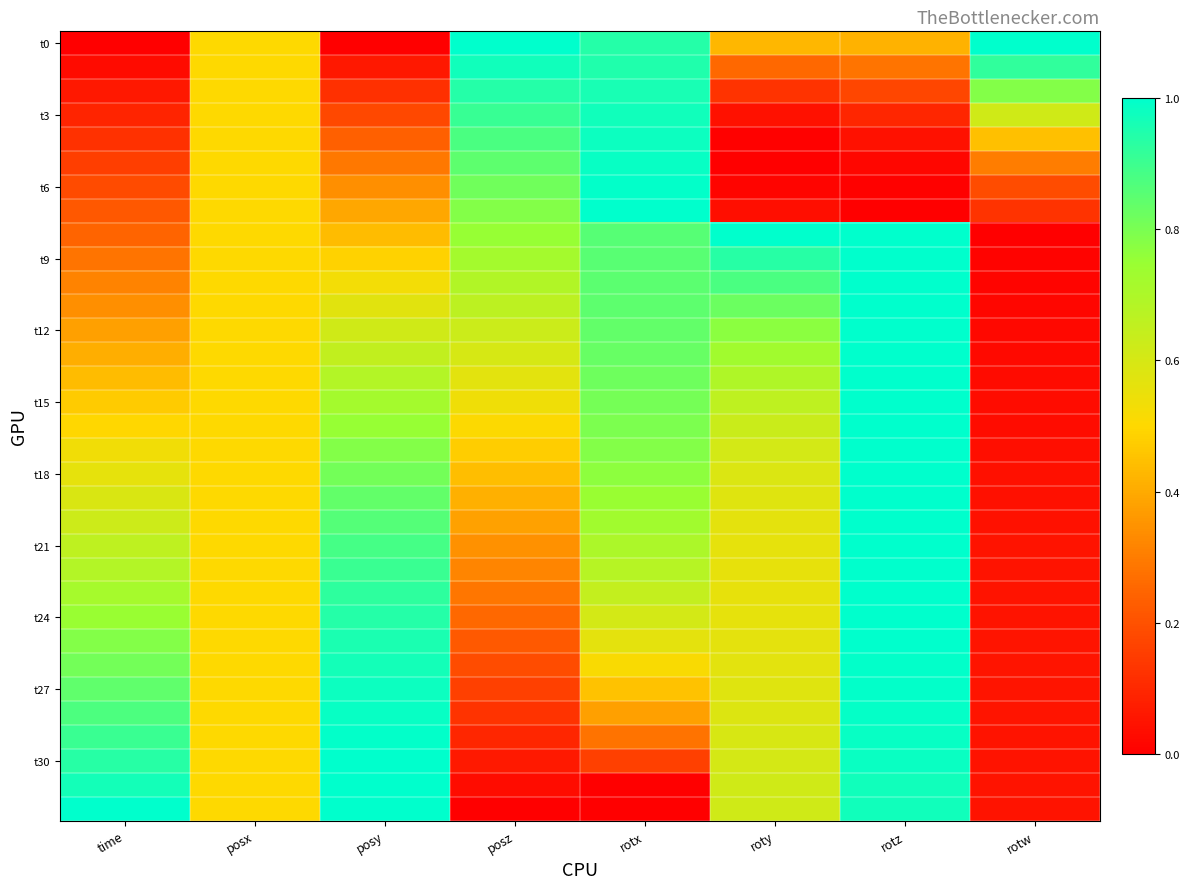

Between time and posx, which series saw the biggest shift?

t0